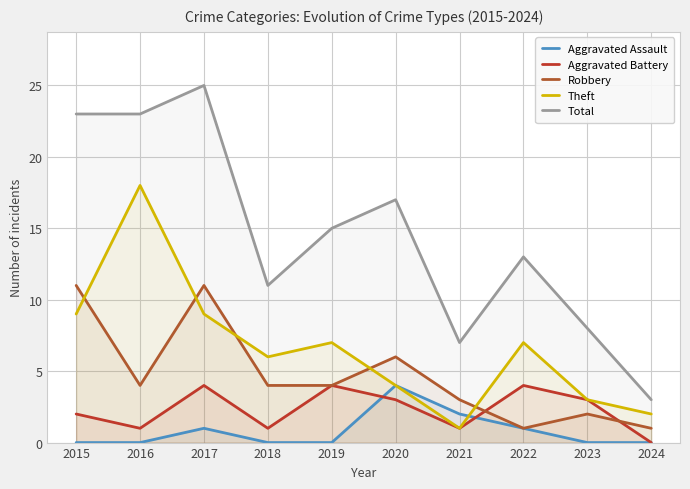

What is the sum of the Theft values at 2019 and 2023?

10